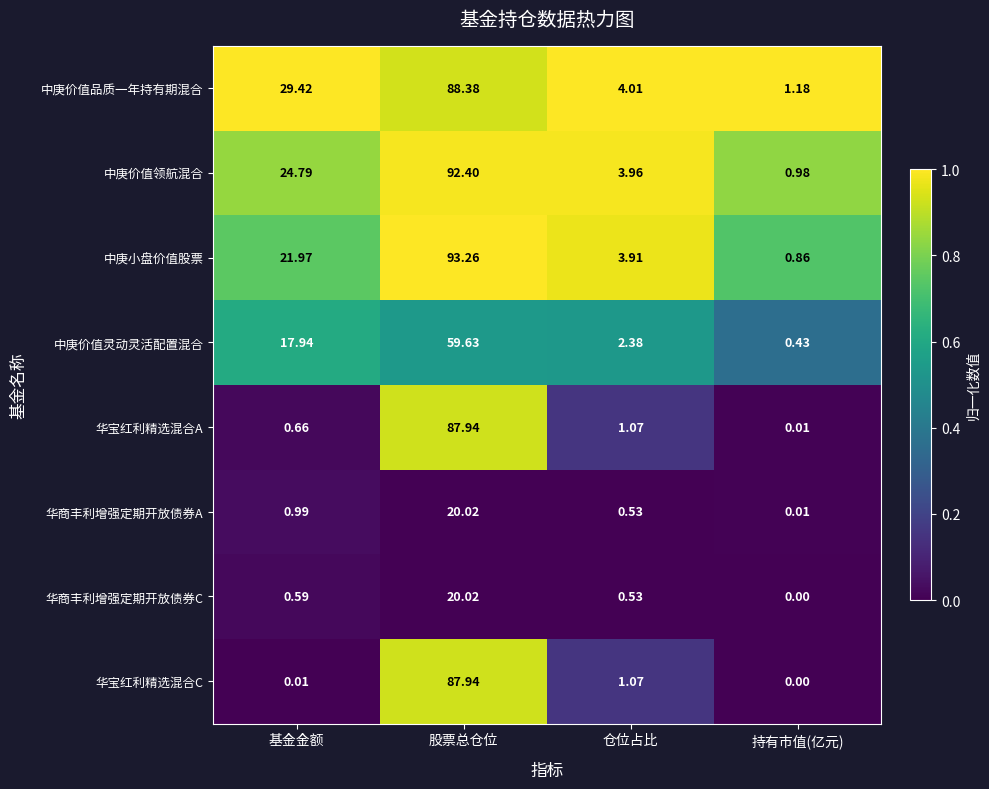

Is the value of 华商丰利增强定期开放债券A at 仓位占比 greater than the value of 中庚价值品质一年持有期混合 at 基金金额?

No